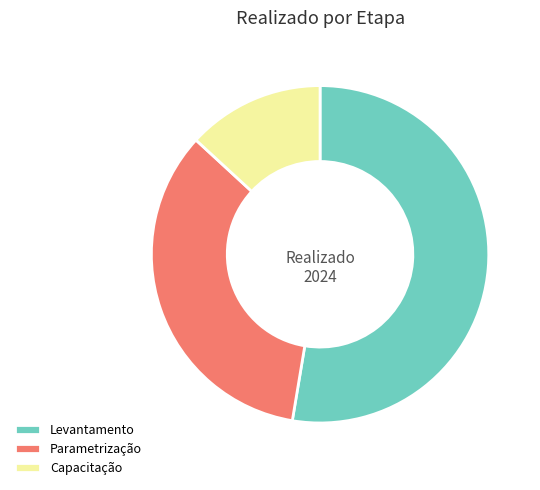

Is there any slice that represents more than half of the pie?

Yes